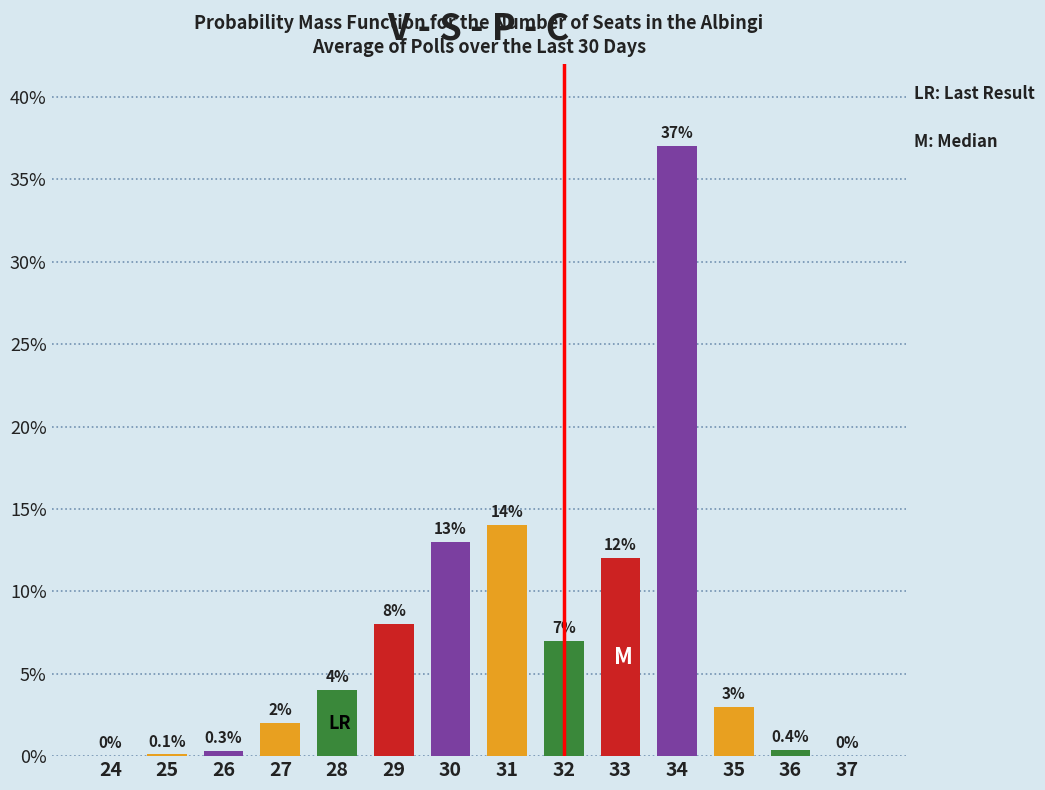

What is the maximum value shown in the chart?

37.0